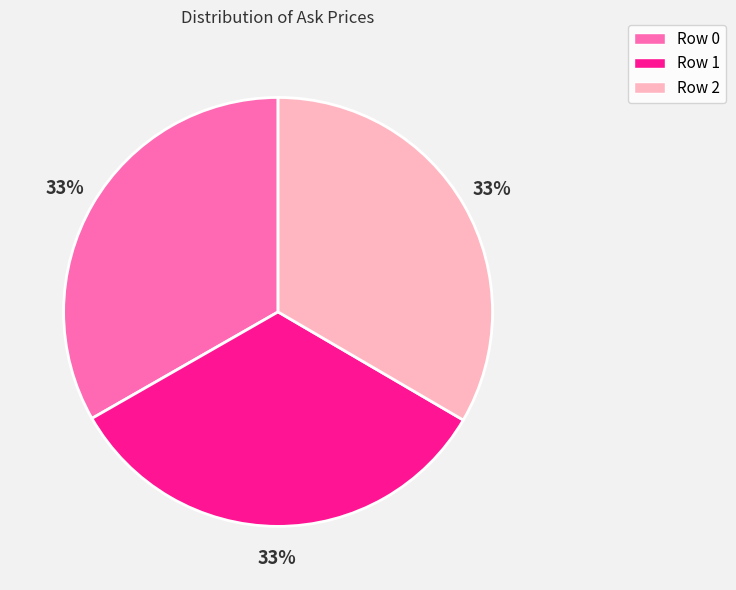

Do Row 2 and Row 0 together represent more than half of the pie?

Yes